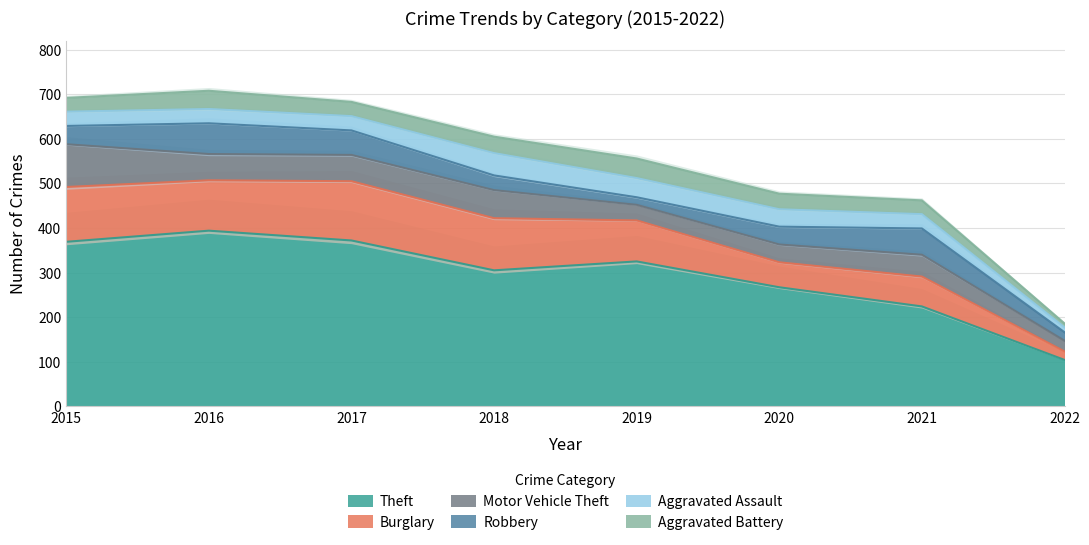

True or false: Robbery and Theft intersect in this chart.

False